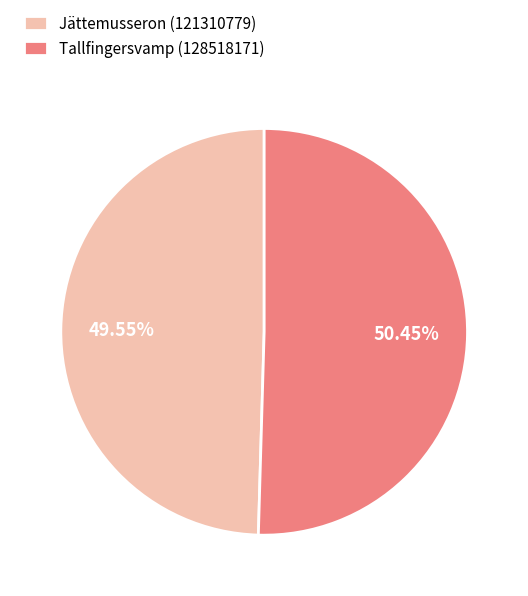

To the nearest percent, what percentage of the pie is Jättemusseron (121310779)?

50%